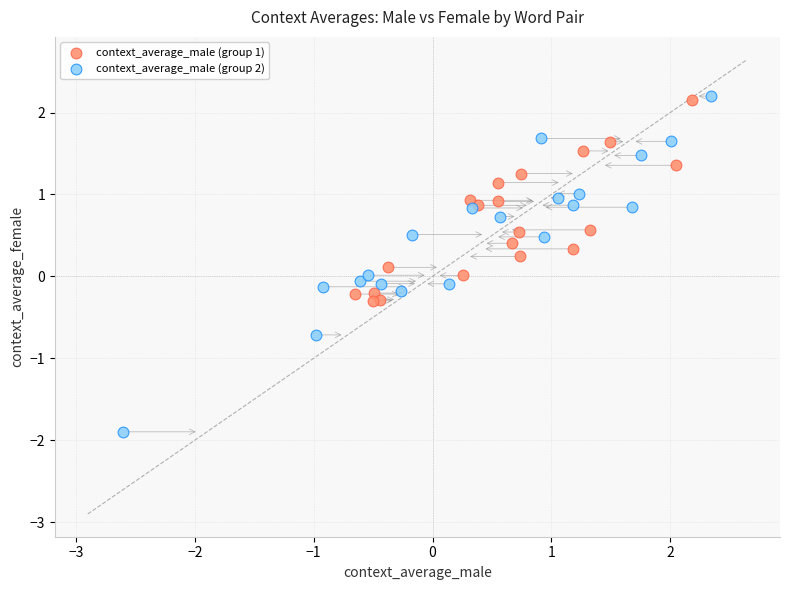

What are all the series names shown in the legend?

context_average_male (group 1), context_average_male (group 2)